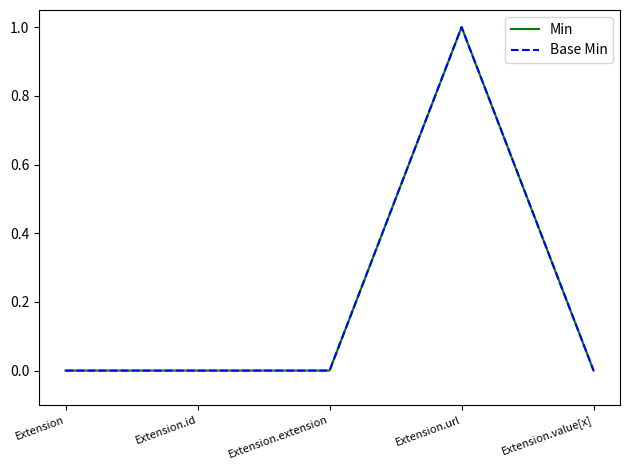

Is the value of Min at Extension.extension greater than the value of Base Min at Extension.id?

No